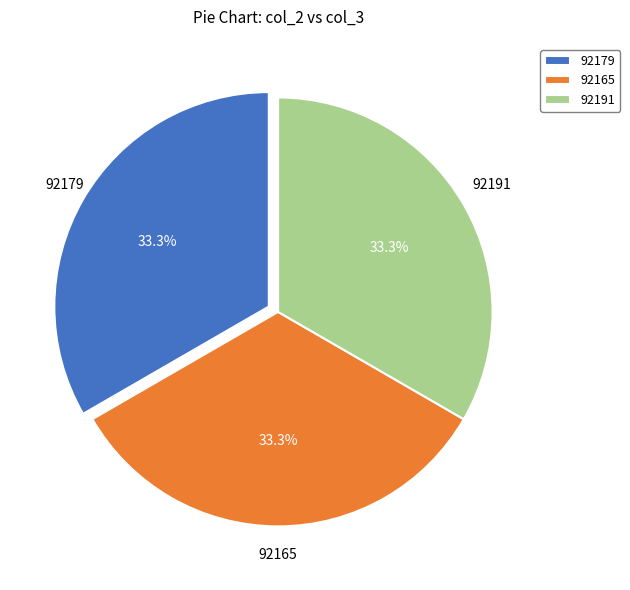

To the nearest percent, what portion does 92165 represent?

33%